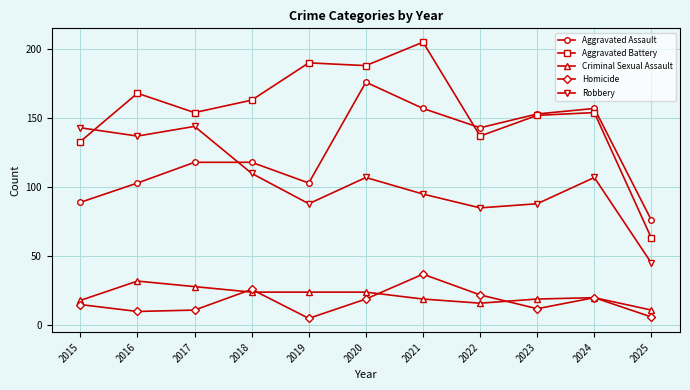

True or false: Aggravated Assault has a value of 153 at 2023.

True